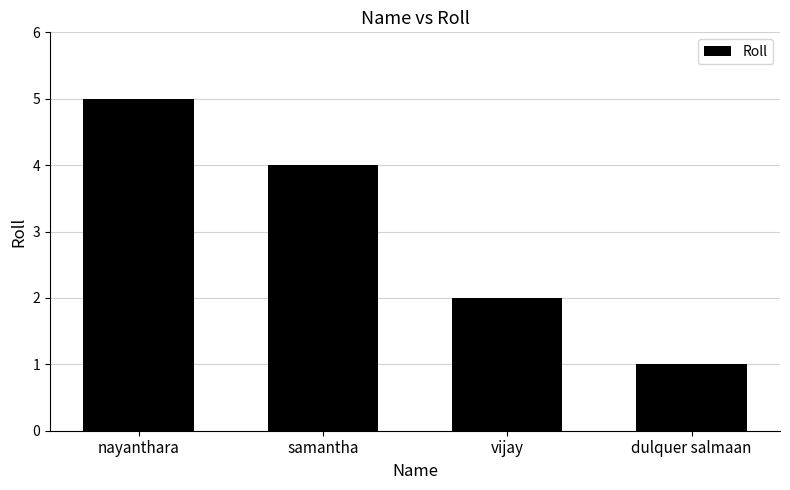

Which label corresponds to the smallest value in the chart?

dulquer salmaan